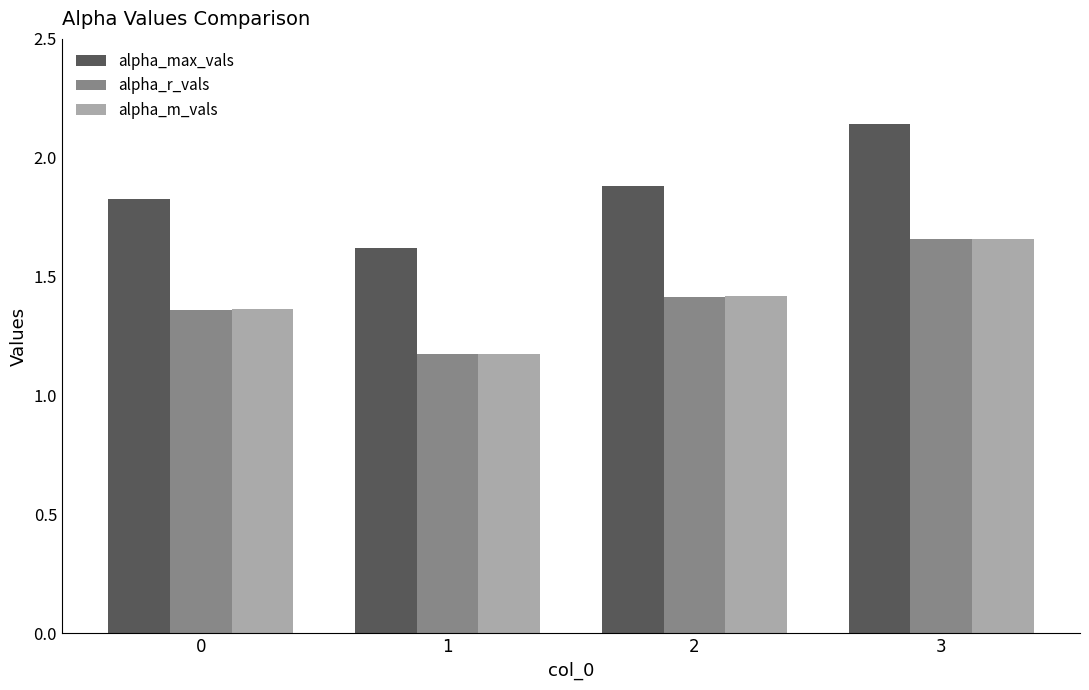

How many data points does each series have?

4